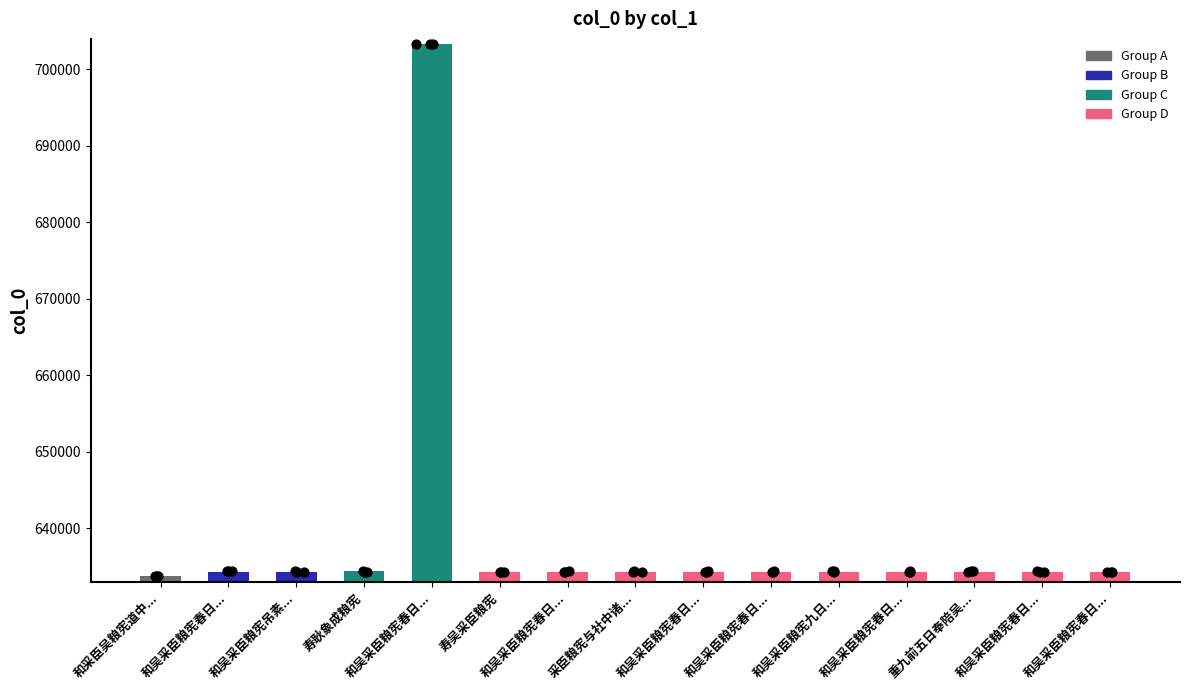

What is the ratio of the value at 和吴采臣粮宪春日... to the value at 寿吴采臣粮宪?

1.0